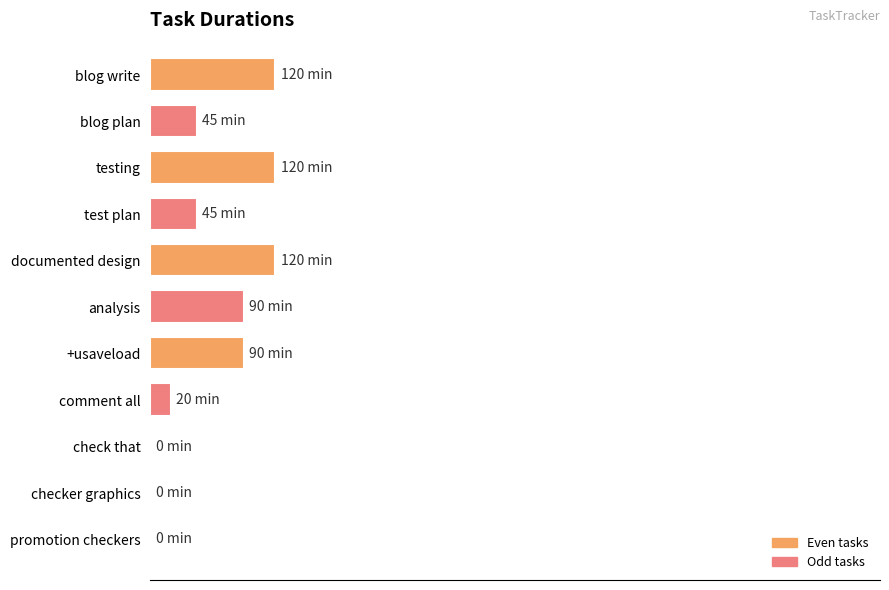

Are the bars horizontal?

Yes